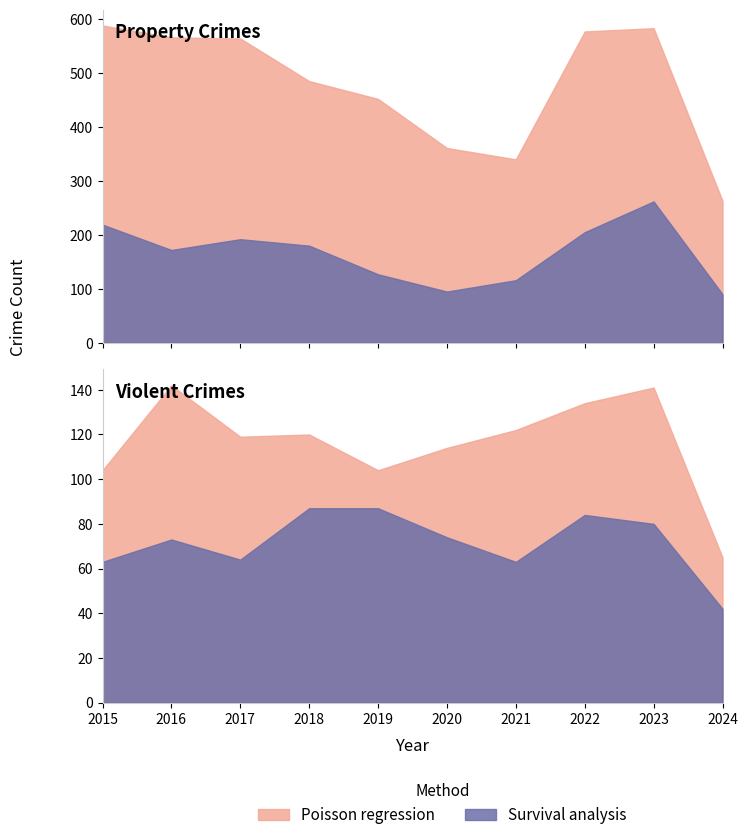

What is the spread (max minus min) of values at 2018?

272